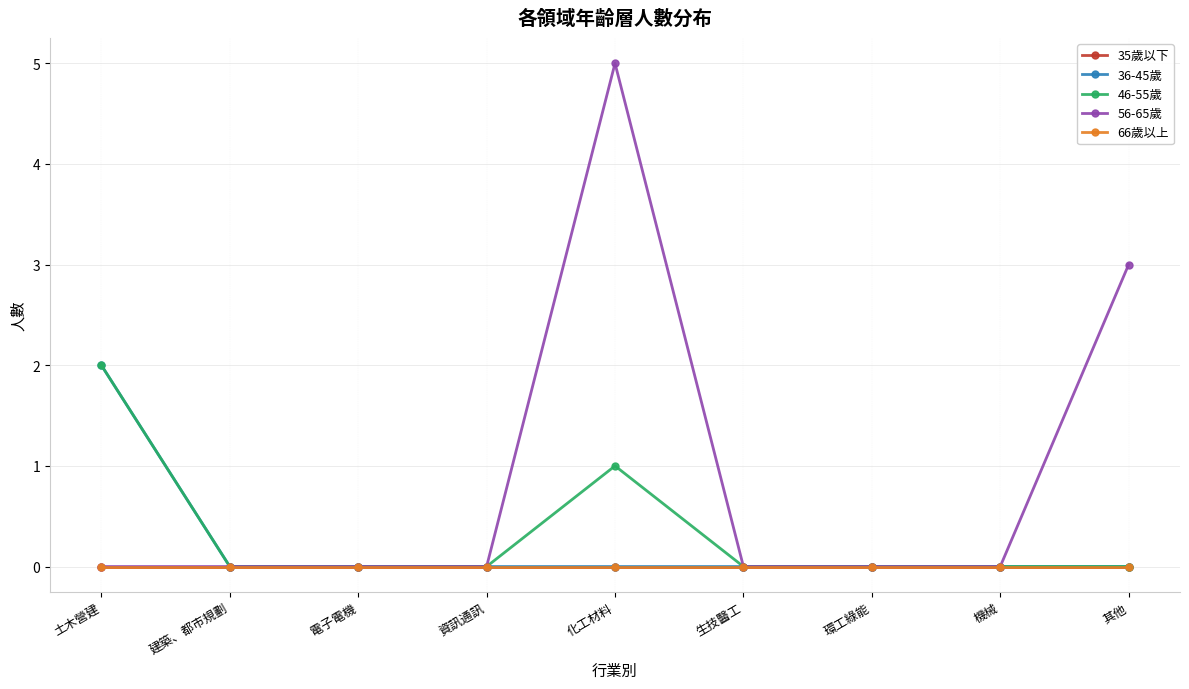

At which category is the sum across all series the highest?

化工材料